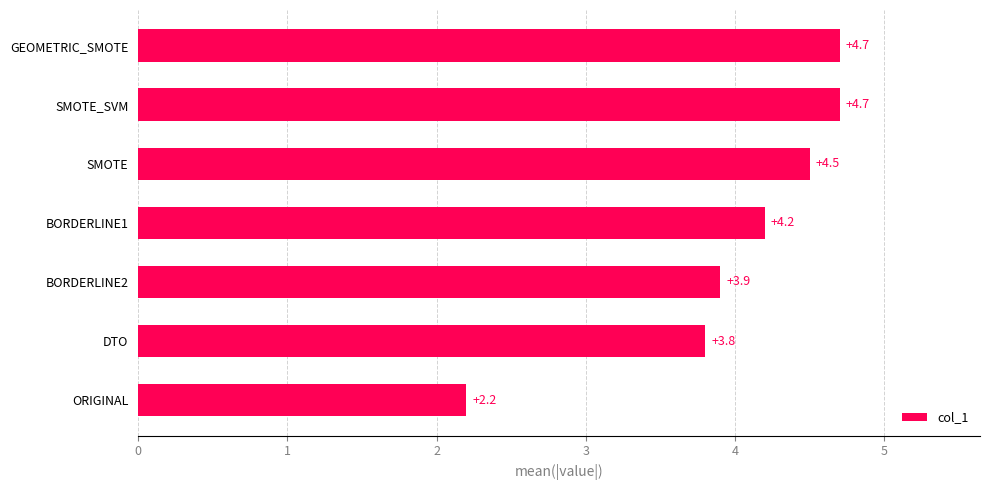

Reading bottom to top, what are all the values shown in this chart?

ORIGINAL=2.2	DTO=3.8	BORDERLINE2=3.9	BORDERLINE1=4.2	SMOTE=4.5	SMOTE_SVM=4.7	GEOMETRIC_SMOTE=4.7